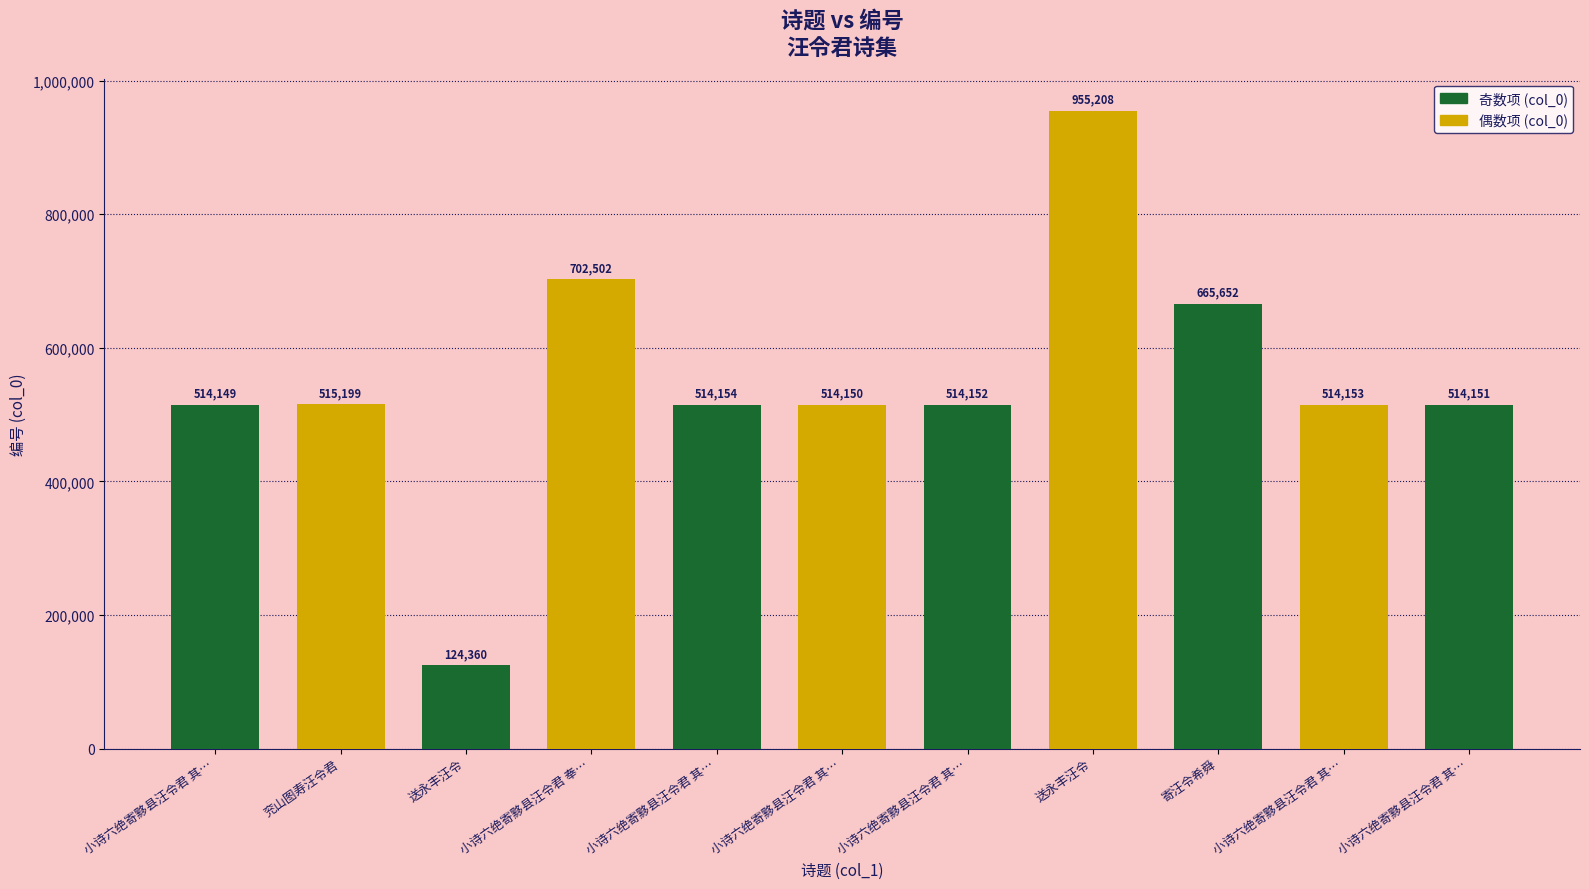

What is the change in value from 小诗六绝寄黟县汪令君 其… to 寄汪令希舜?

+151503